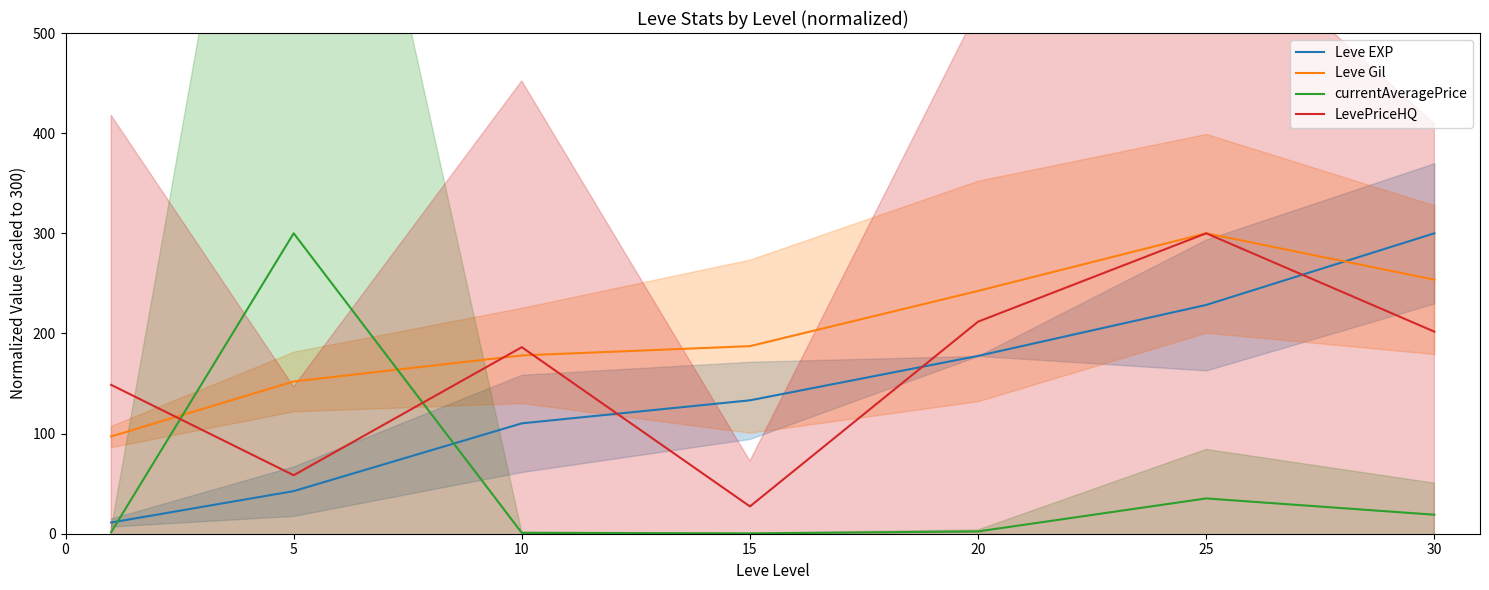

What is the value of the Leve EXP point at the 4th from the left?

133.2